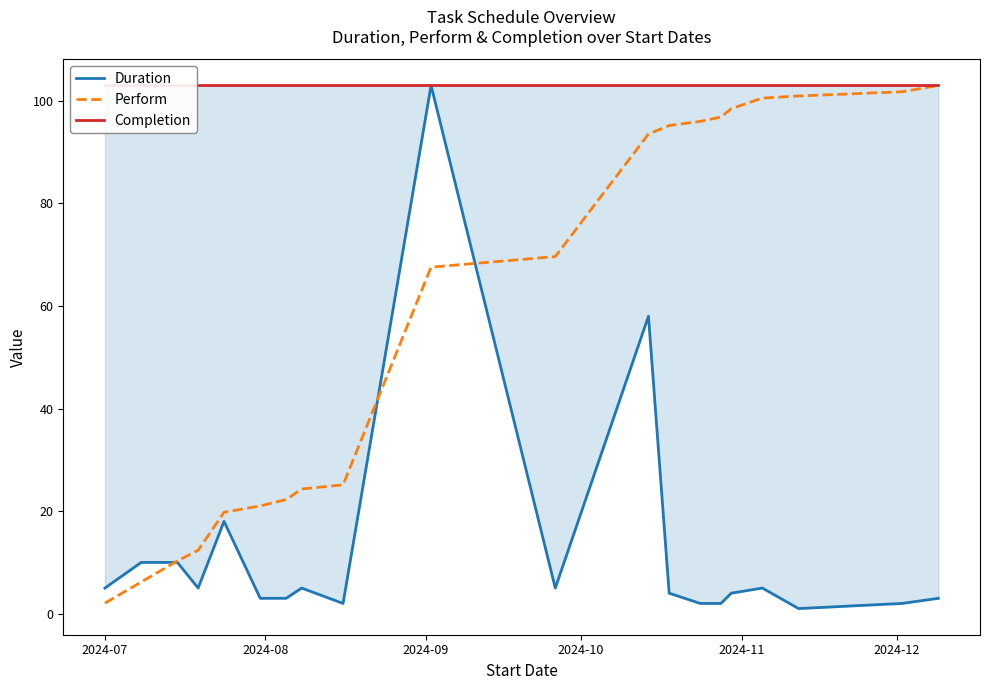

What is the maximum value for Duration?

103.0